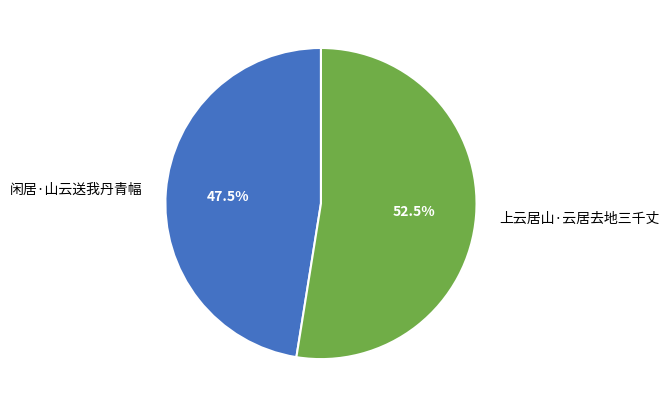

Count the number of slices in the pie.

2